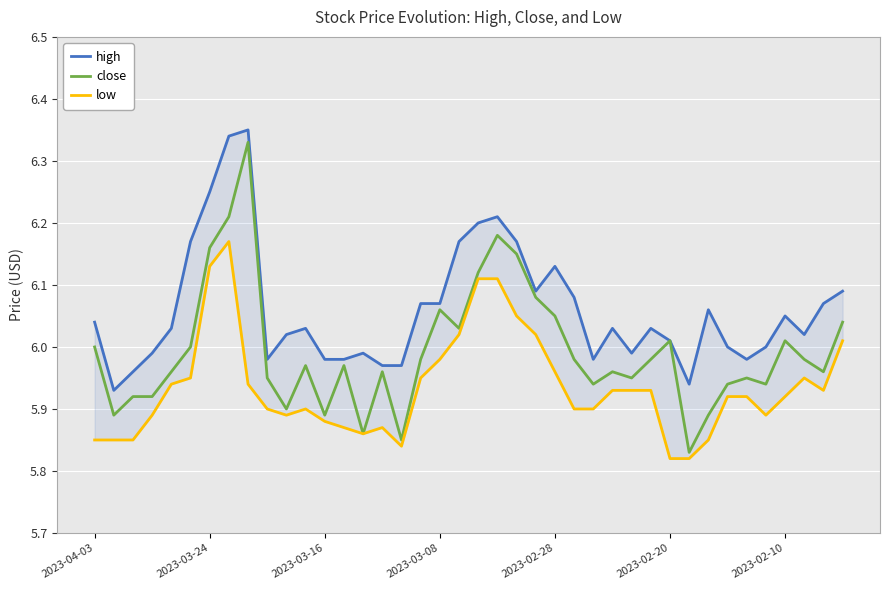

Is this an area chart (filled region under the line)?

No